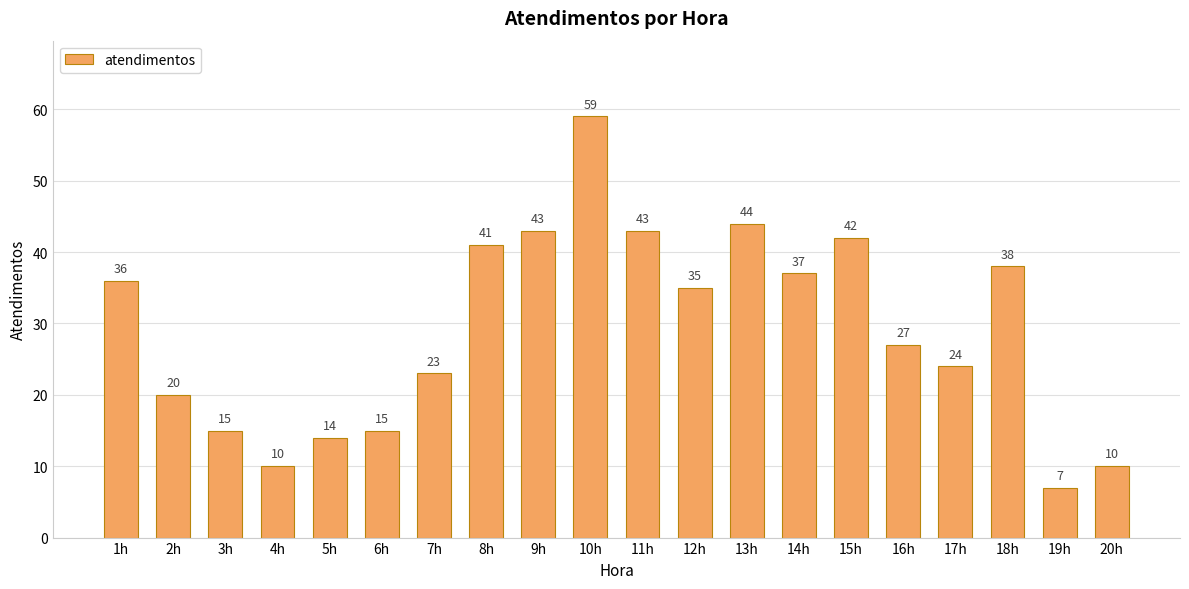

Is it true that the value at 1h is 36?

True